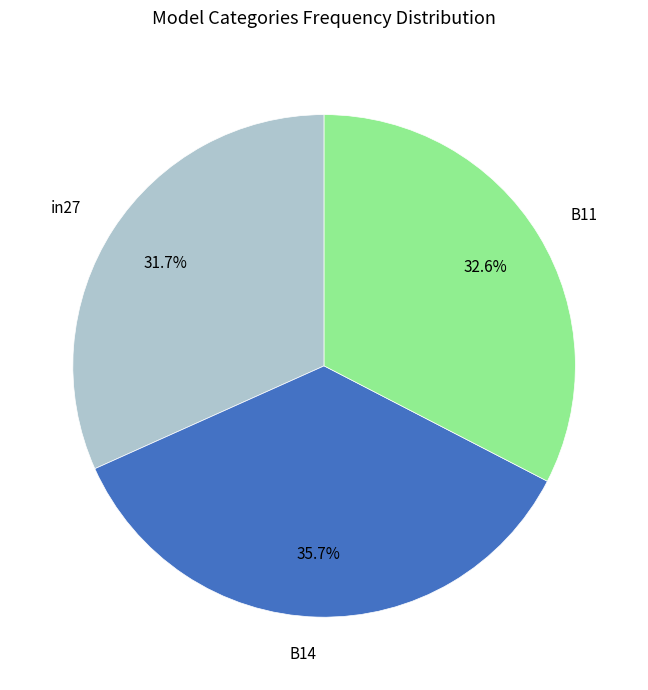

How many slices are in this pie chart?

3